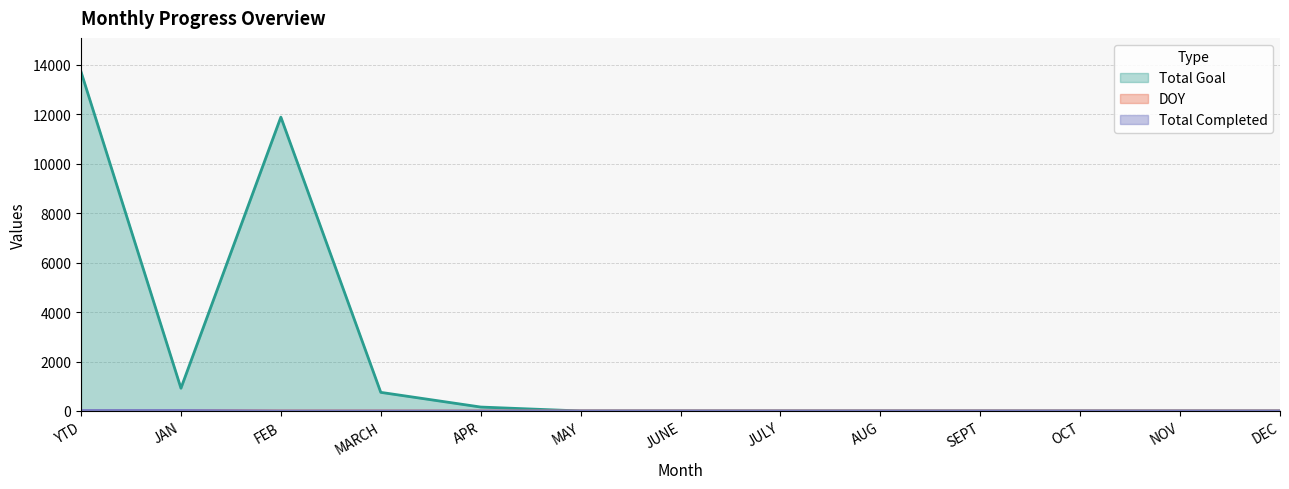

Reading left to right, extract all data points from this chart.

Total Completed: YTD=15	JAN=15	FEB=0	MARCH=0	APR=0	MAY=0	JUNE=0	JULY=0	AUG=0	SEPT=0	OCT=0	NOV=0	DEC=0
Total Goal: YTD=13721	JAN=921	FEB=11888	MARCH=753	APR=159	MAY=0	JUNE=0	JULY=0	AUG=0	SEPT=0	OCT=0	NOV=0	DEC=0
DOY: YTD=23	JAN=23	FEB=0	MARCH=0	APR=0	MAY=0	JUNE=0	JULY=0	AUG=0	SEPT=0	OCT=0	NOV=0	DEC=0